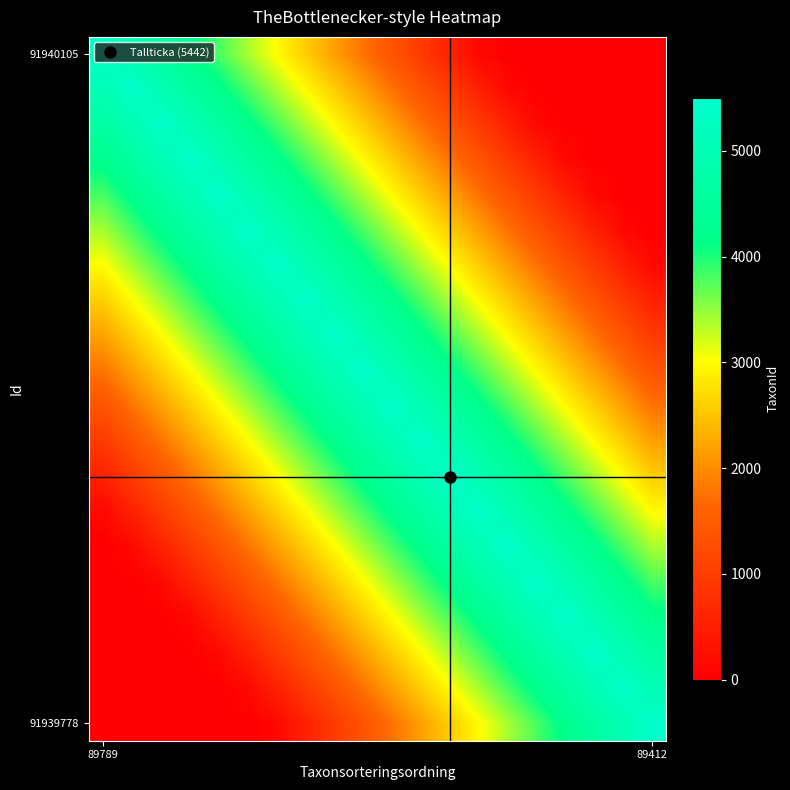

At how many categories does at least one series exceed 258?

20